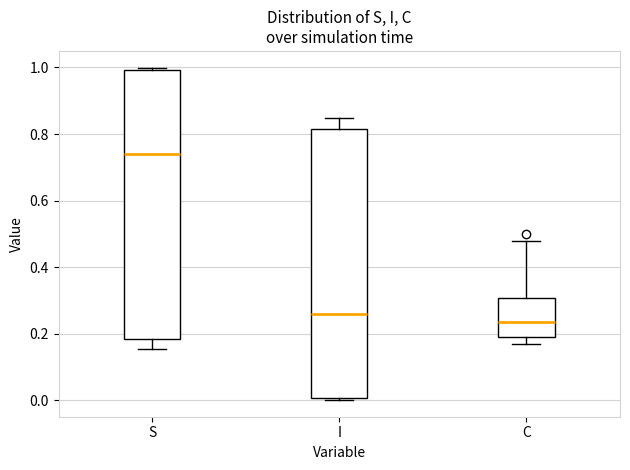

Reading left to right, transcribe this box plot: for each box, give where its median line is, the range the box spans, and where its two whiskers end, as read against the y-axis. The values are not printed on the chart, so give them approximately, as read against the axis.

S: median 0.74, box 0.18 to 1.00, whiskers 0.16 to 1.00 (just above the box's upper edge)
I: median 0.26, box 0.00 to 0.82, whiskers 0.00 (just below the box's lower edge) to 0.84
C: median 0.24, box 0.20 to 0.30, whiskers 0.16 to 0.48